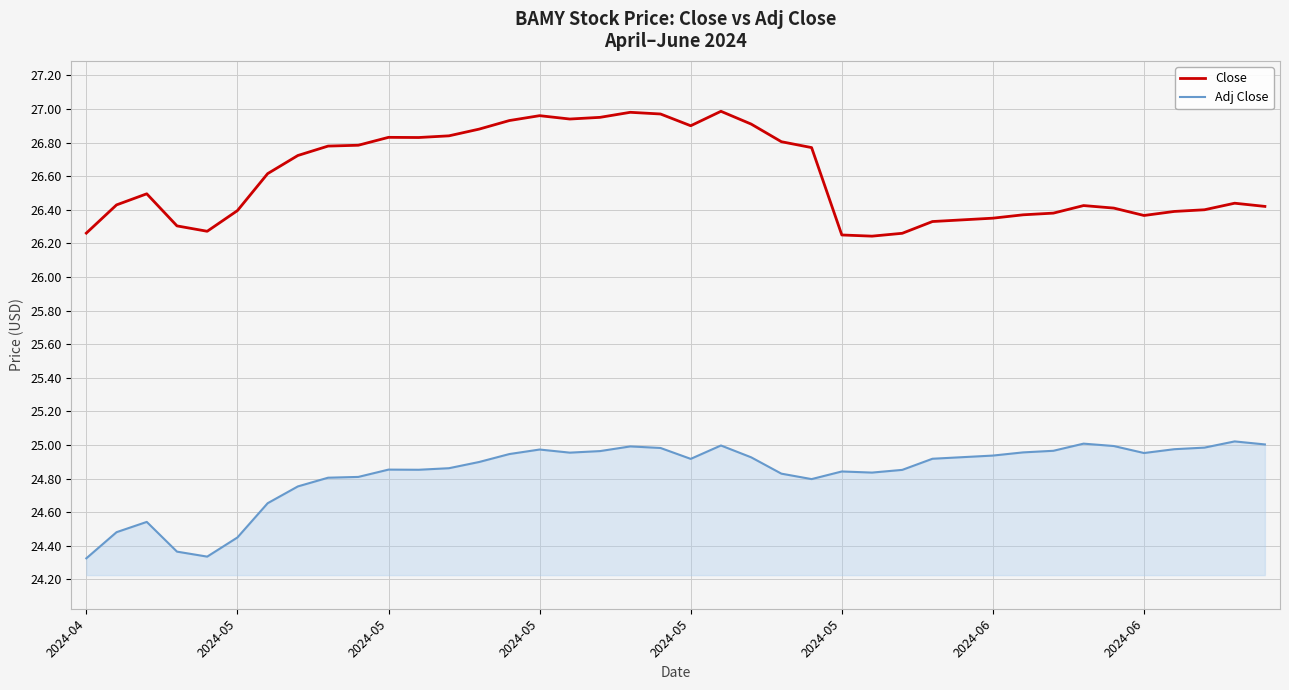

What is the difference between the maximum and minimum values in the Close series?

0.7